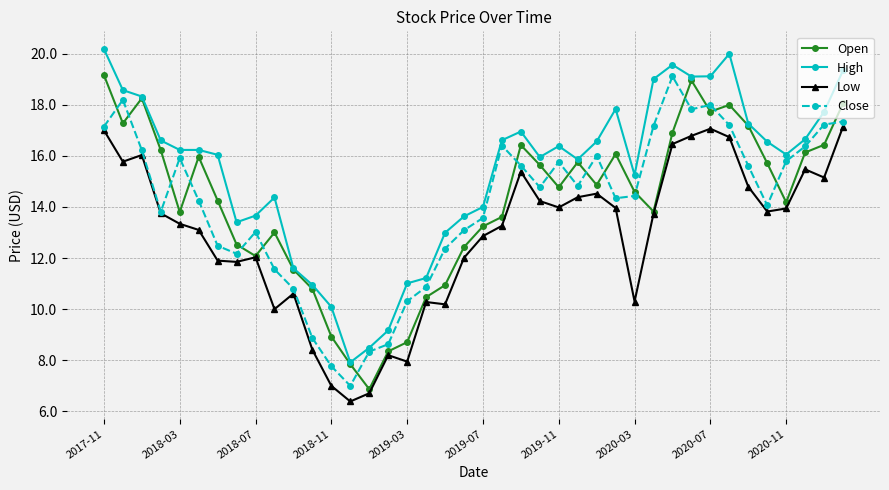

How many data points does each series have?

40